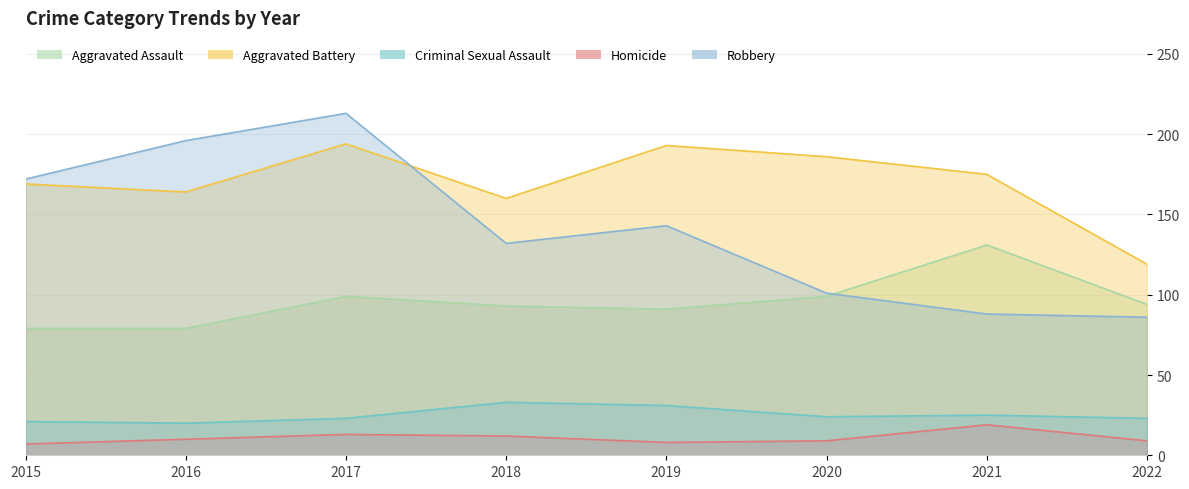

Which label corresponds to the largest value in the chart?

2017